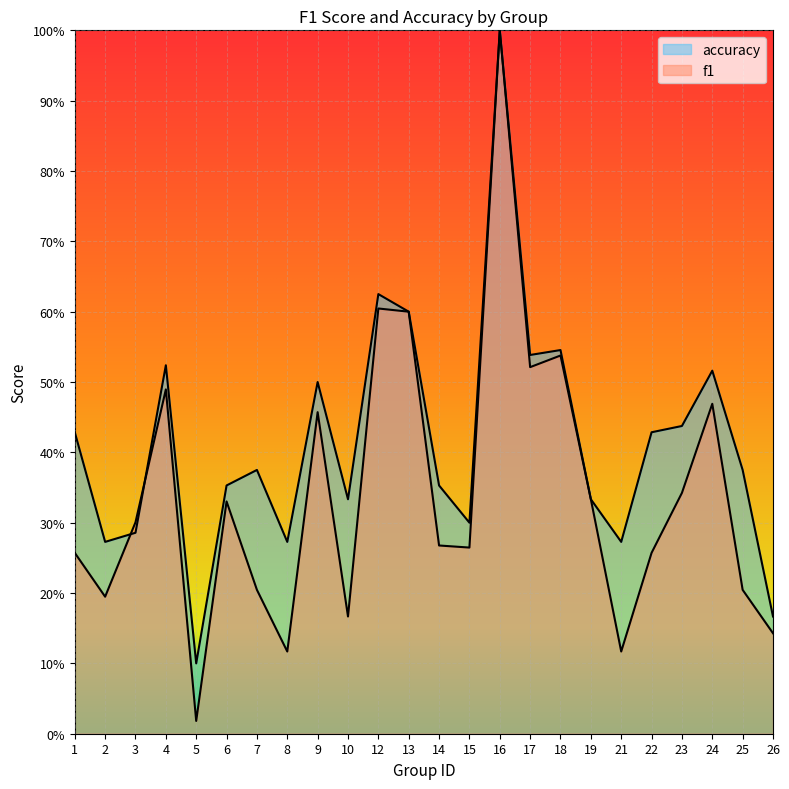

Which series has the largest total across all categories?

accuracy